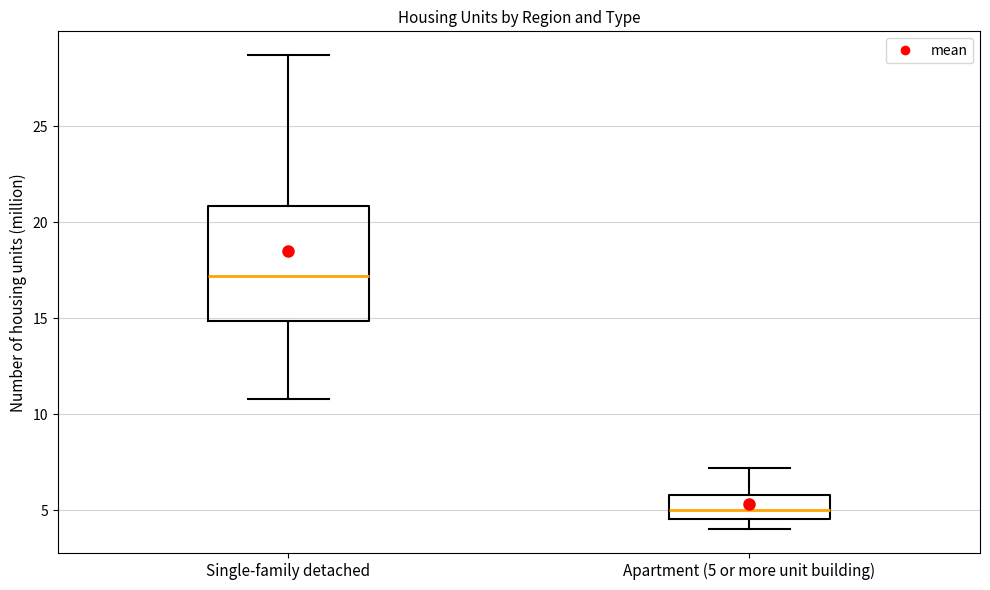

Which box's median line is the highest?

Single-family detached